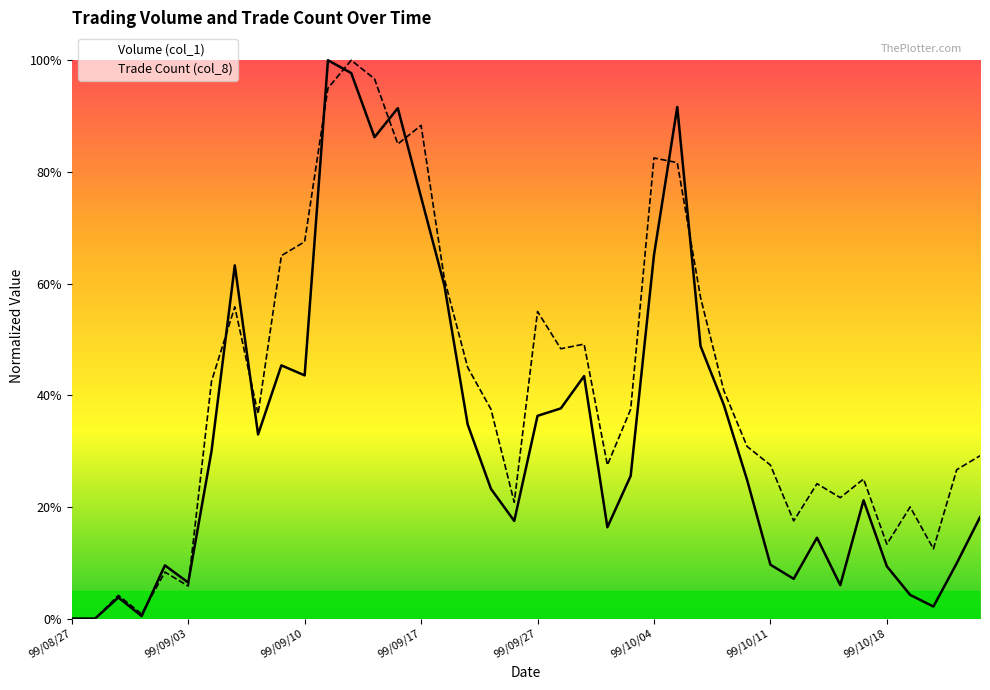

At which label is Trade Count (col_8) closest to 0?

99/08/27